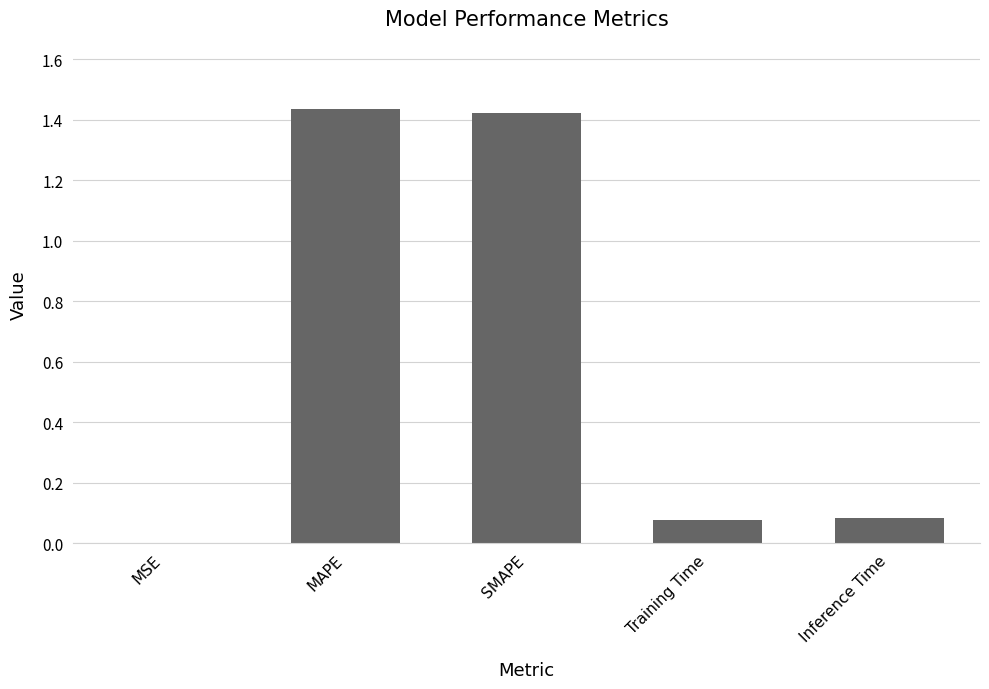

Where is the data nearest to the value 0?

MSE